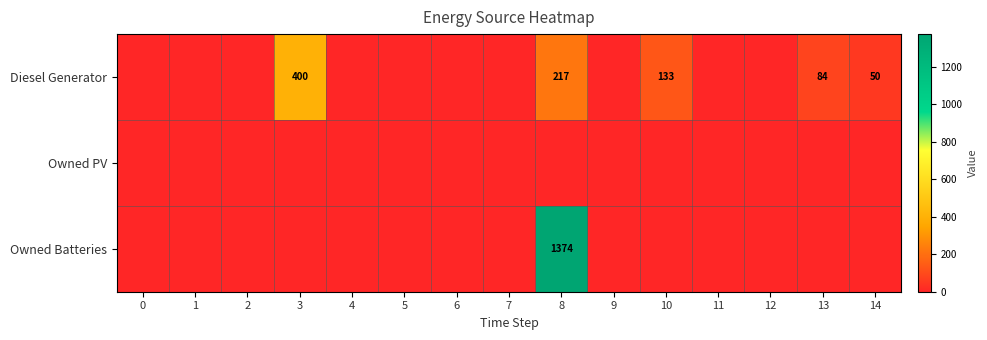

Is it true that Diesel Generator equals 217 at 8?

True